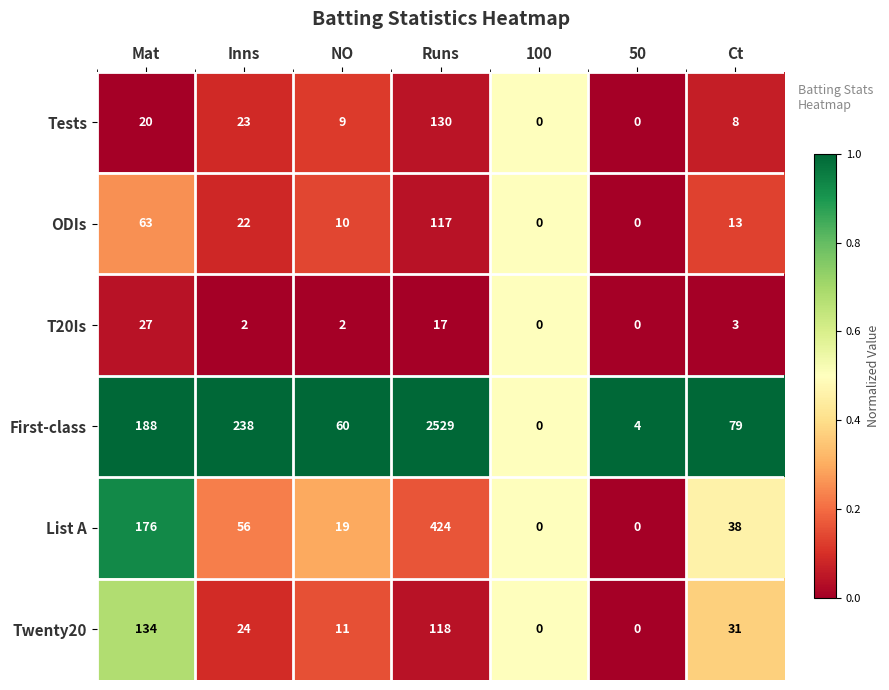

What is the total value across all series at Inns?

365